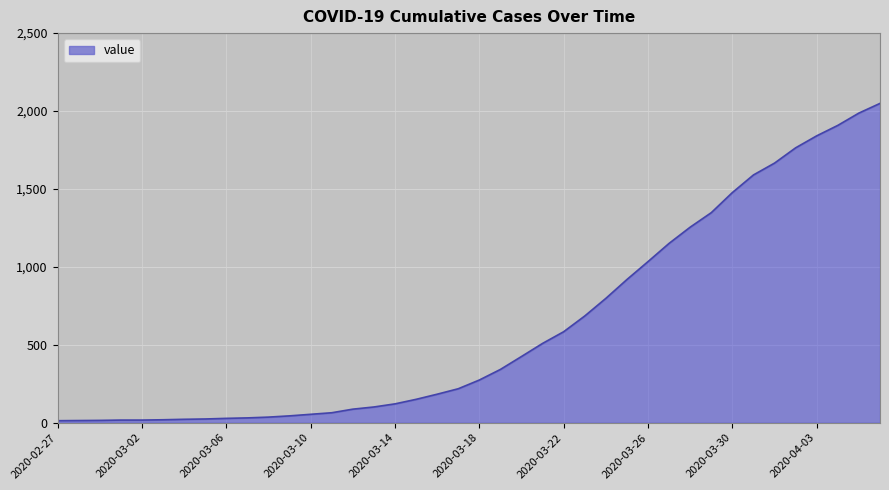

What is the approximate value at 2020-03-23, to the nearest 100?

700